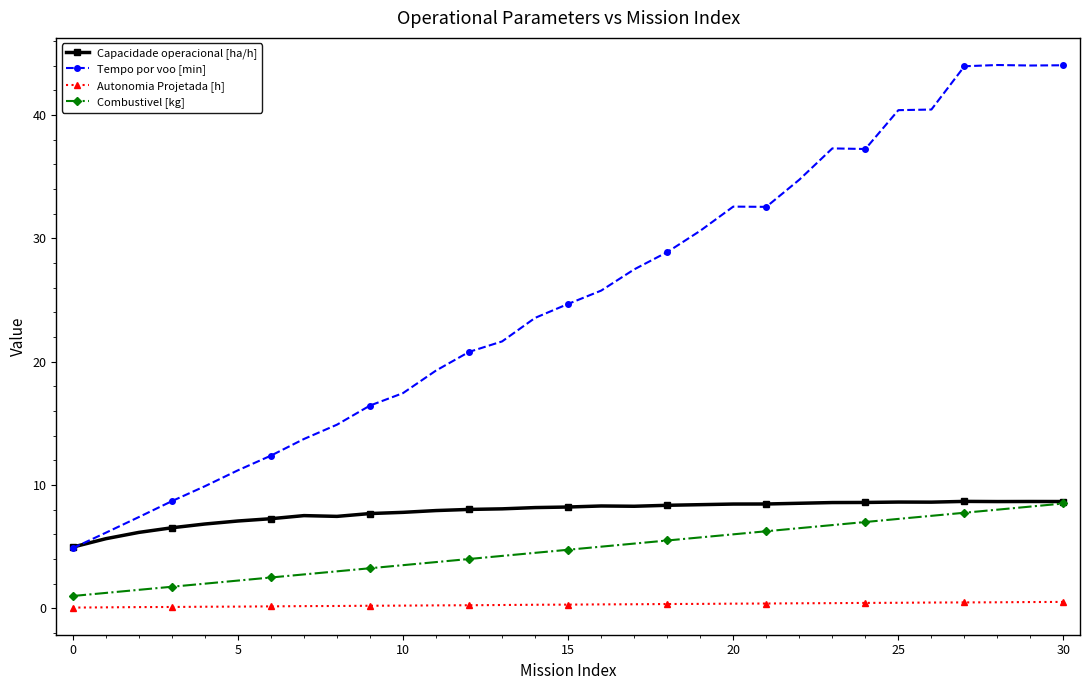

True or false: Capacidade operacional [ha/h] has more than 1 points higher than both neighbors.

True